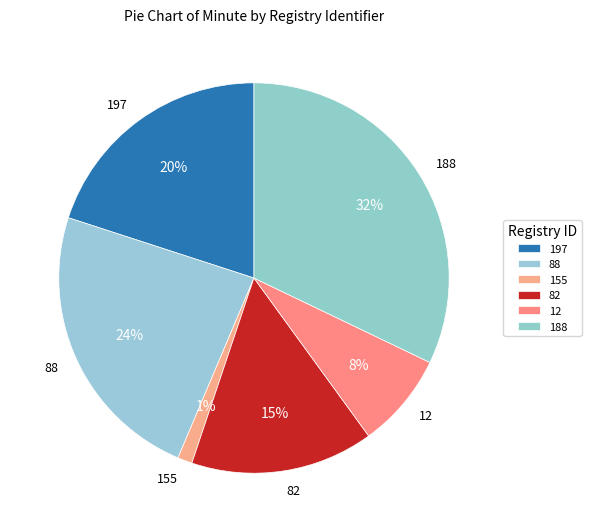

Which category has the biggest portion of the pie?

188